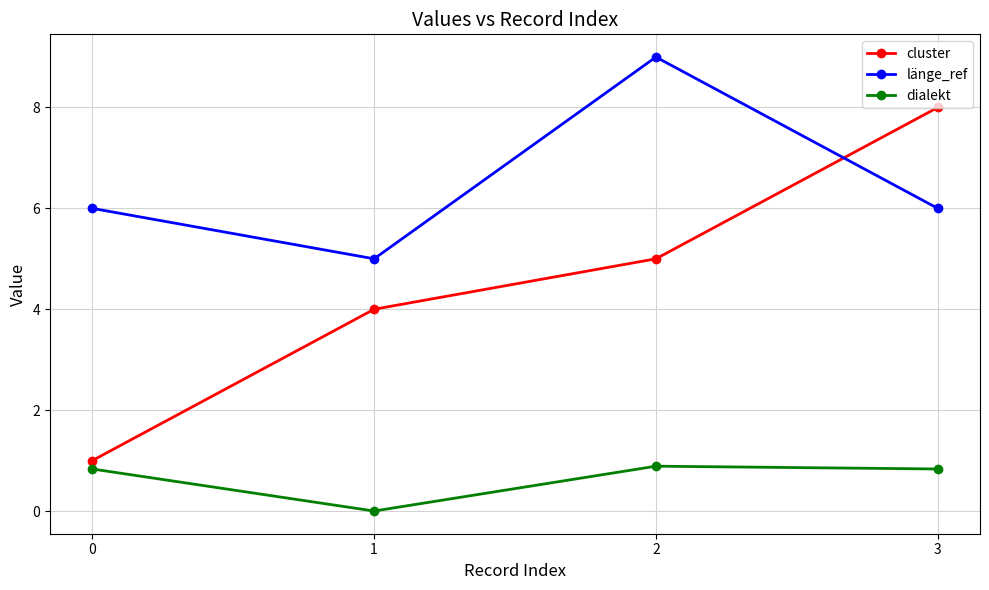

What is the value of the cluster point at the 4th from the left?

8.0